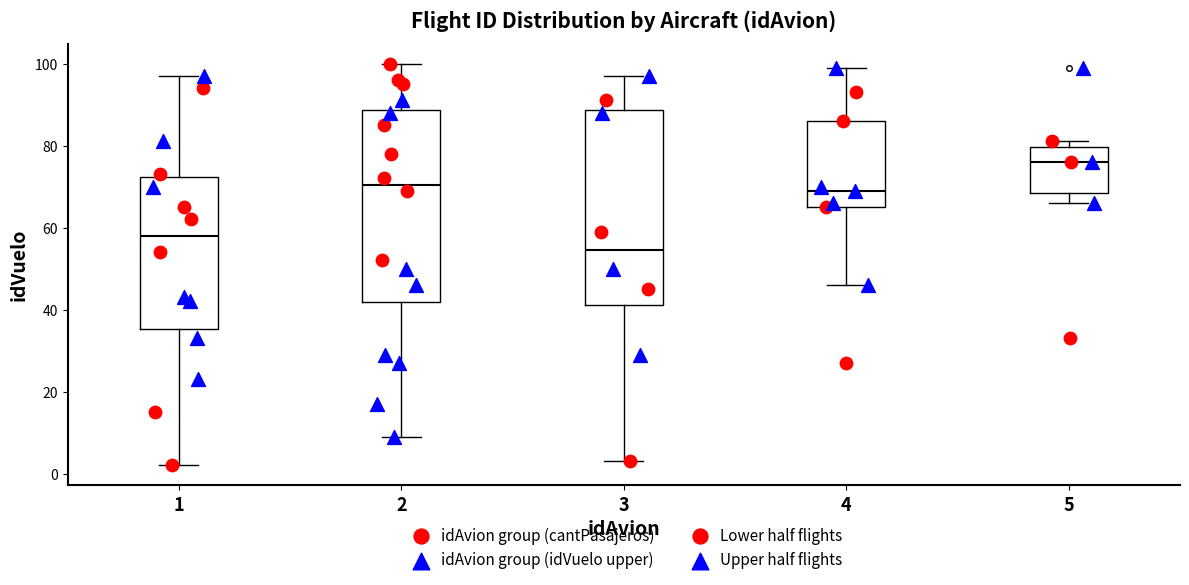

Reading left to right, transcribe this box plot: for each box, give where its median line is, the range the box spans, and where its two whiskers end, as read against the y-axis. The values are not printed on the chart, so give them approximately, as read against the axis.

1: median 58, box 36 to 72, whiskers 2 to 98
2: median 70, box 42 to 88, whiskers 10 to 100
3: median 54, box 42 to 88, whiskers 4 to 98
4: median 70, box 66 to 86, whiskers 46 to 100
5: median 76, box 68 to 80, whiskers 66 to 82